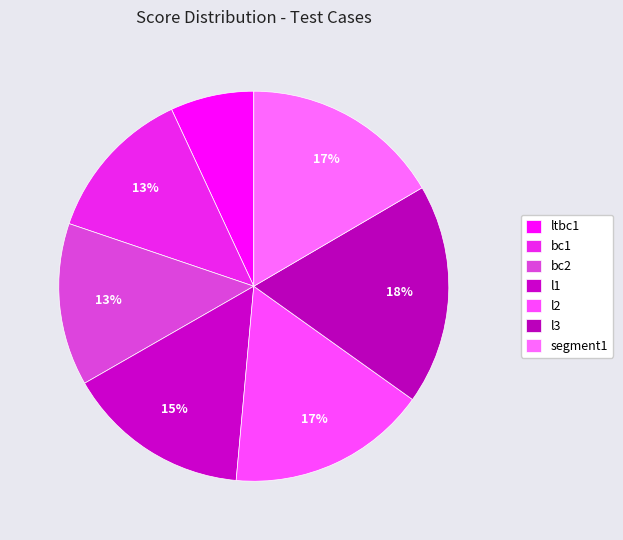

Is bc1 the majority of the pie?

No